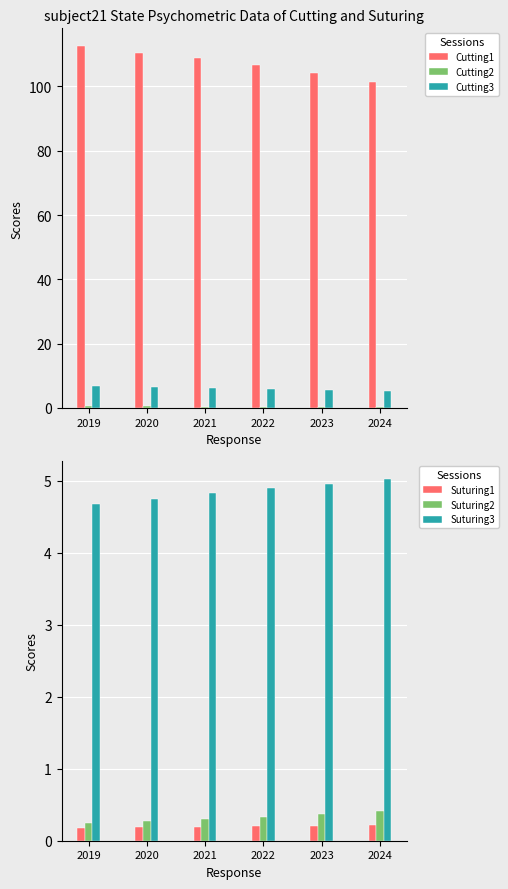

Between 2023 and 2024, which series saw the biggest shift?

Cutting1